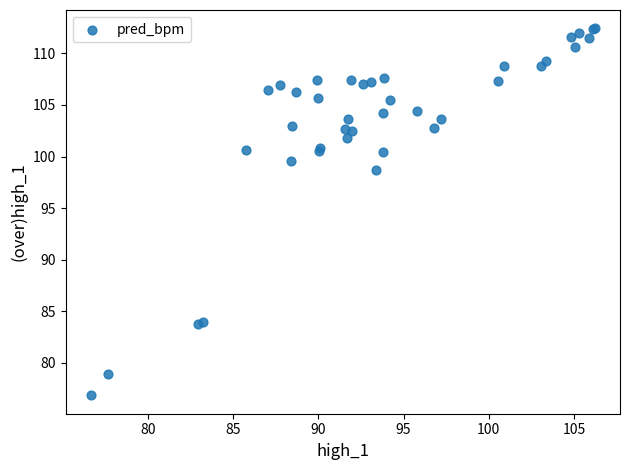

What Y value in the scatter plot is closest to 94?

98.7